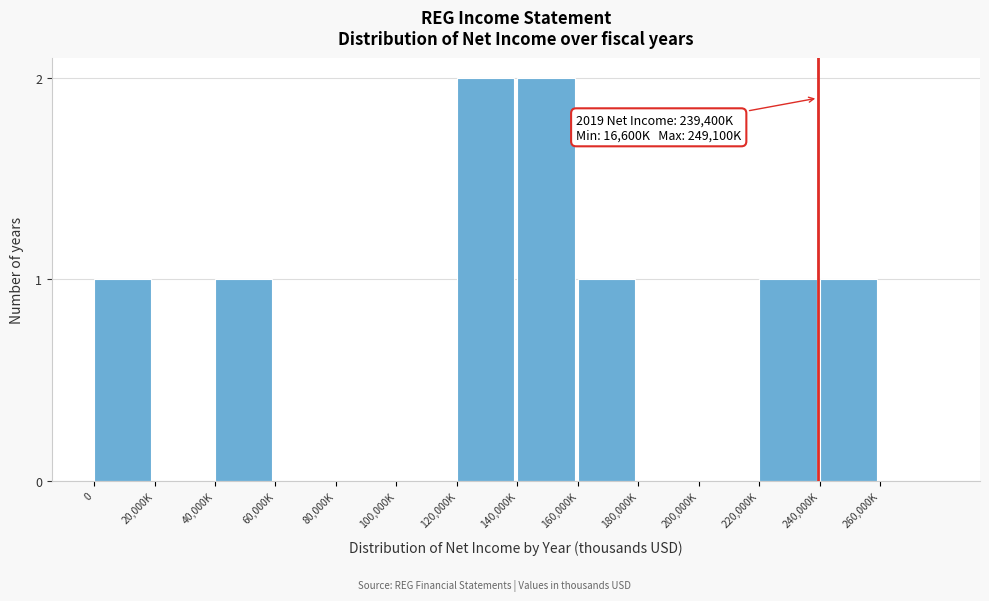

Reading right to left, what are all the values shown in this chart?

260,000K=0	240,000K=1	220,000K=1	200,000K=0	180,000K=0	160,000K=1	140,000K=2	120,000K=2	100,000K=0	80,000K=0	60,000K=0	40,000K=1	20,000K=0	0=1